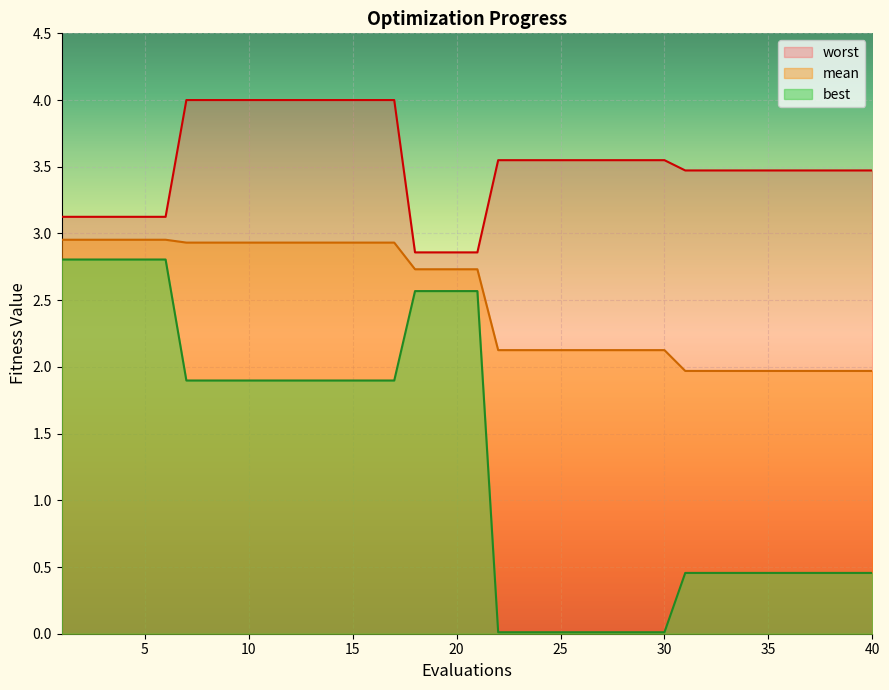

Rank the series by their maximum value, from lowest to highest.

best, mean, worst